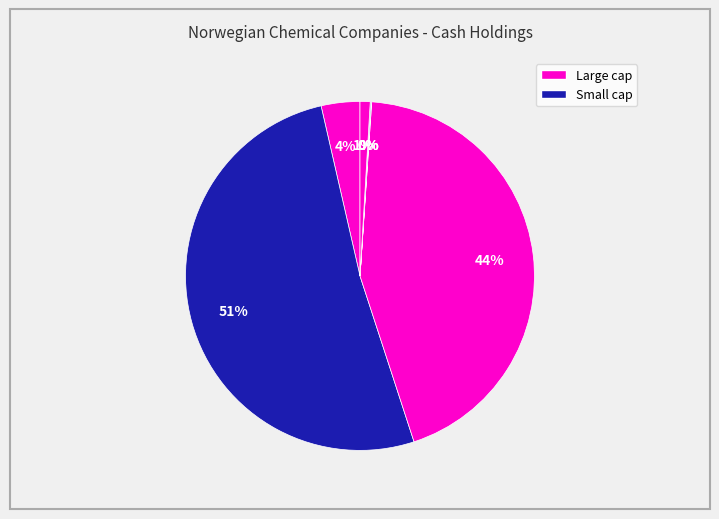

Which slice is the smallest?

Aqua Bio Technology ASA